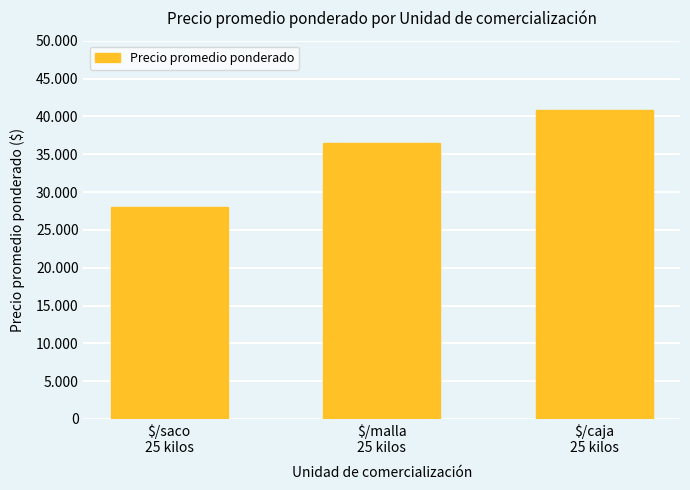

Rank the categories by value from lowest to highest.

$/saco
25 kilos, $/malla
25 kilos, $/caja
25 kilos